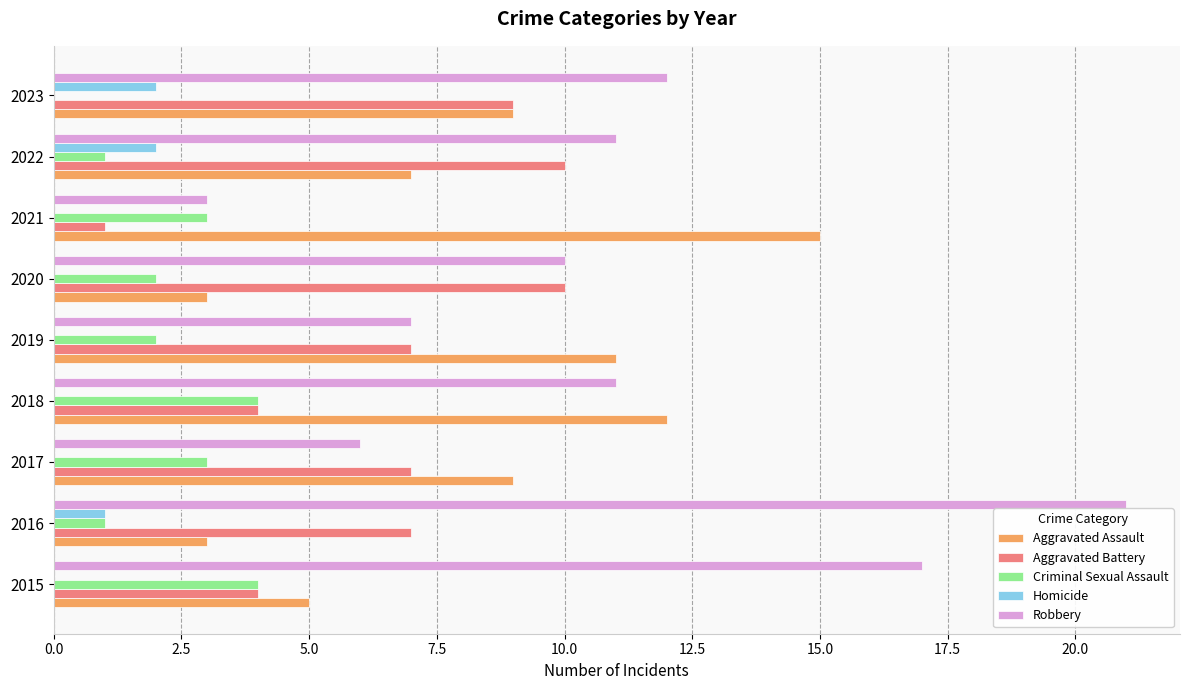

Is it true that Robbery equals 2 at 2017?

False